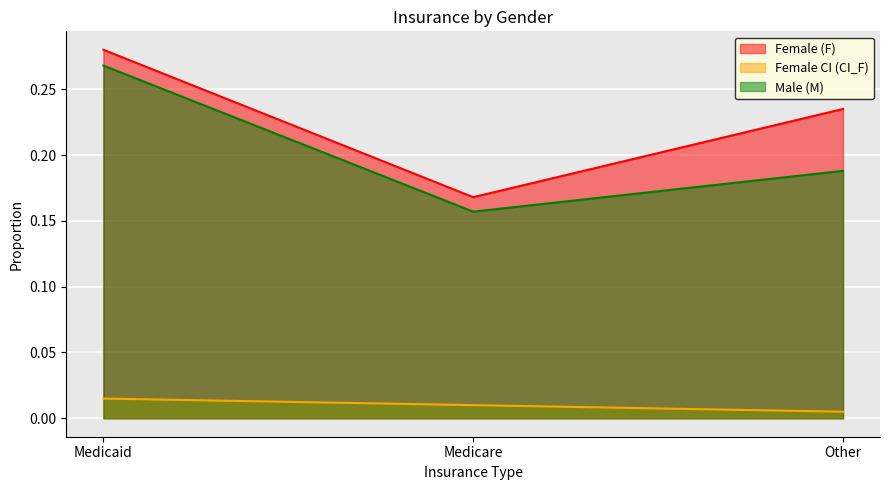

What is the label of the 1st point from the left?

Medicaid